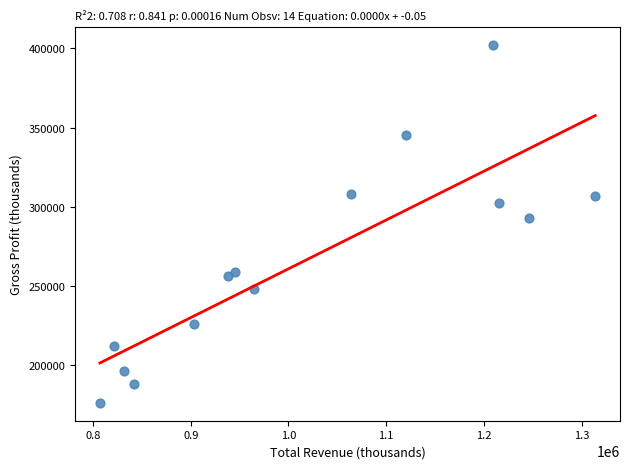

What Y value in the scatter plot is closest to 289000?

293000